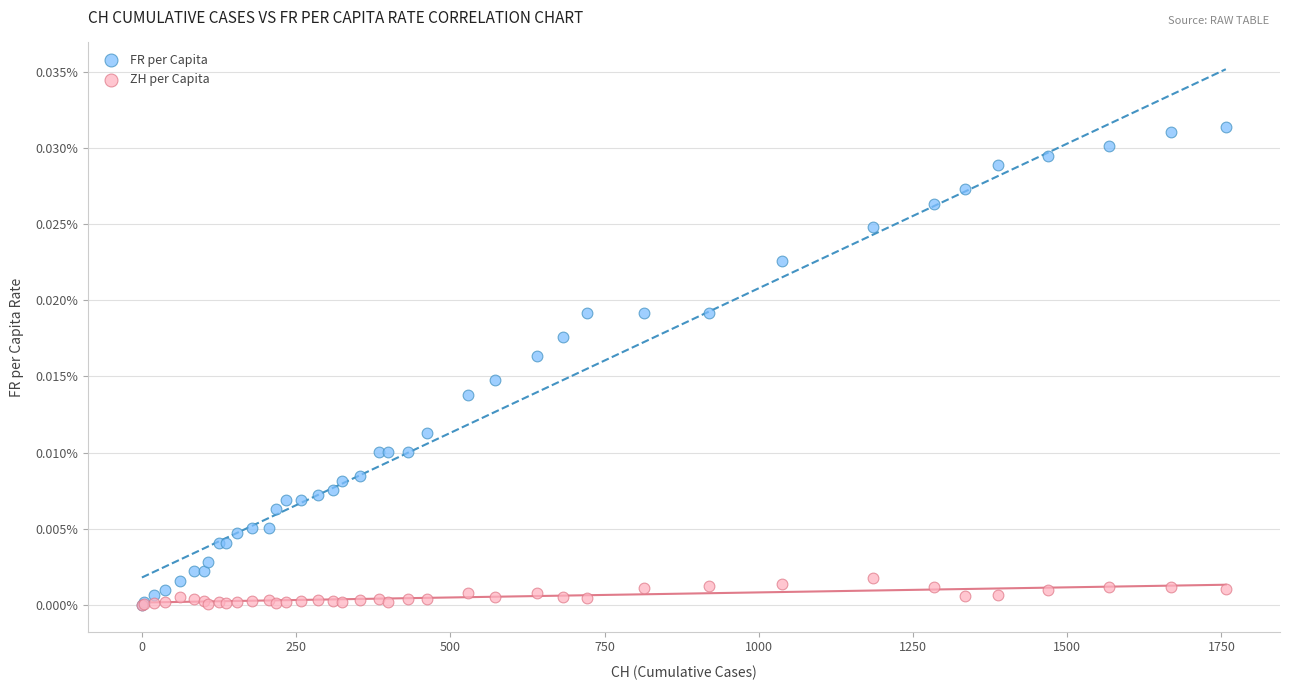

What are all the series names shown in the legend?

FR per Capita, ZH per Capita